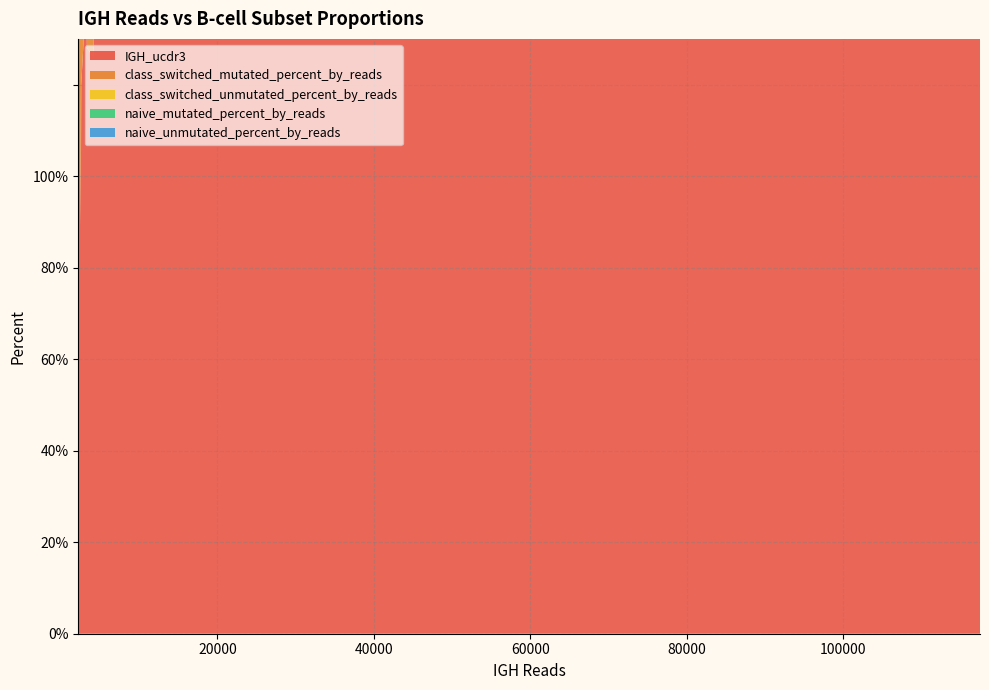

Reading left to right, list all the values displayed in this chart.

IGH_ucdr3: 133.0	157.0	128.0	126.0	138.0	120.0	89.0	136.0	11856.0	12214.0	56276.0	52604.0	25340.0	21445.0	48325.0	43439.0
class_switched_mutated_percent_by_reads: 27.8	26.0	68.8	65.5	33.9	40.8	70.0	40.3	1.8	1.7	11.4	10.9	6.4	6.3	9.7	3.9
class_switched_unmutated_percent_by_reads: 21.1	10.6	5.1	6.8	23.7	23.1	0.8	4.2	5.4	6.1	6.0	6.1	5.2	7.6	15.0	6.6
naive_mutated_percent_by_reads: 12.2	12.7	9.1	5.5	9.6	8.3	6.2	20.8	22.8	21.8	25.7	23.6	24.7	21.1	18.0	25.0
naive_unmutated_percent_by_reads: 38.8	50.8	17.0	22.2	32.8	27.8	23.1	34.8	70.1	70.3	57.0	59.4	63.7	64.9	57.3	64.5